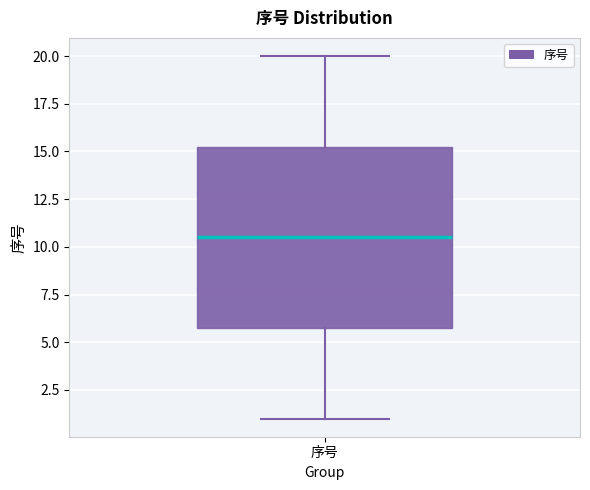

Where does the lower whisker of the box for 序号 end on the y-axis? The values are not printed on the chart, so give them approximately, as read against the axis.

1.0